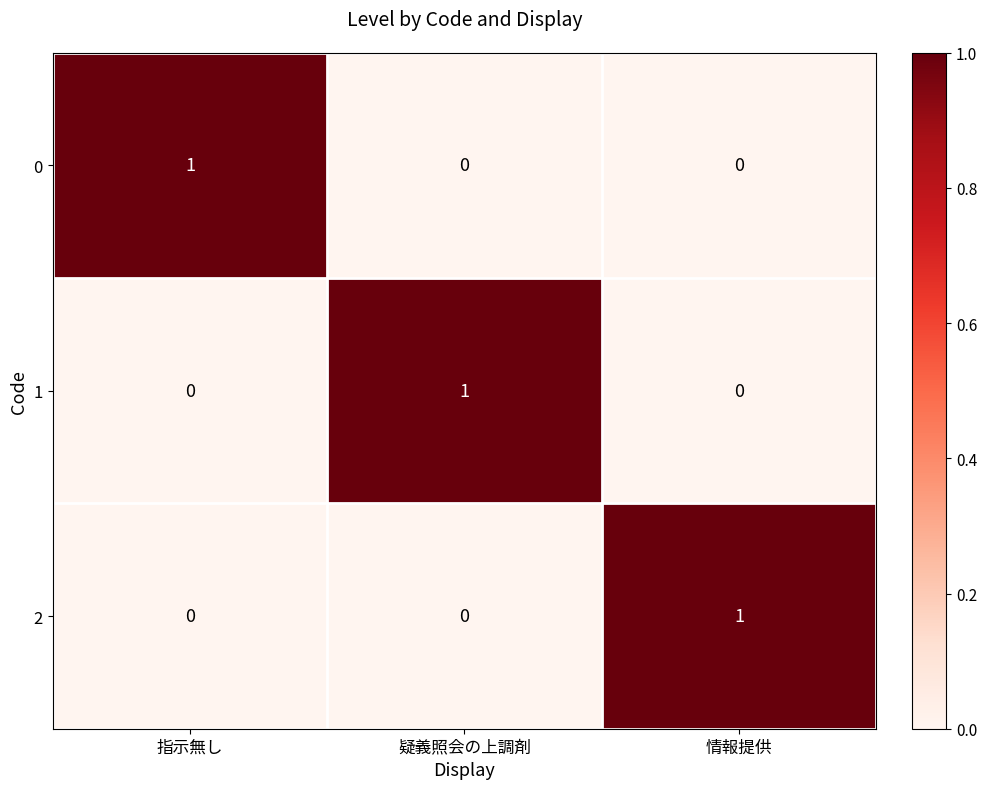

Count the 2 values in the range 0 to 1.

3